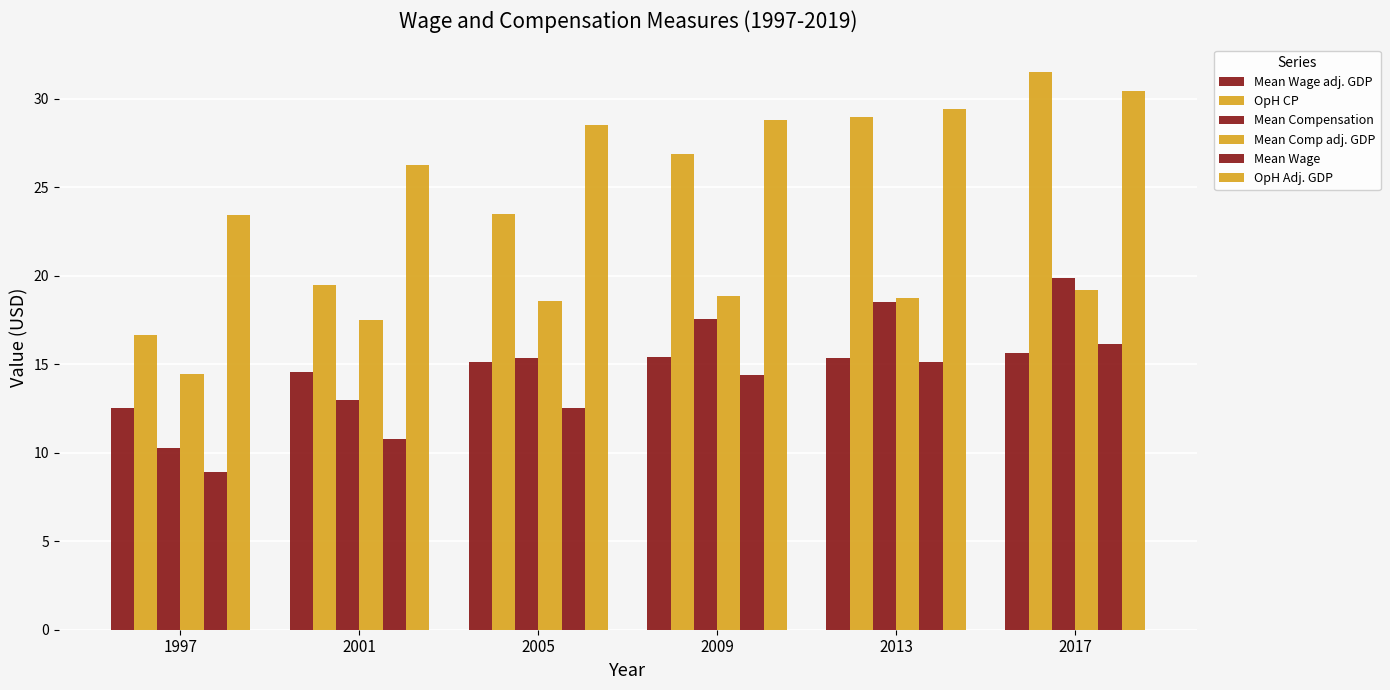

How many values in the OpH Adj. GDP series are below 28?

2